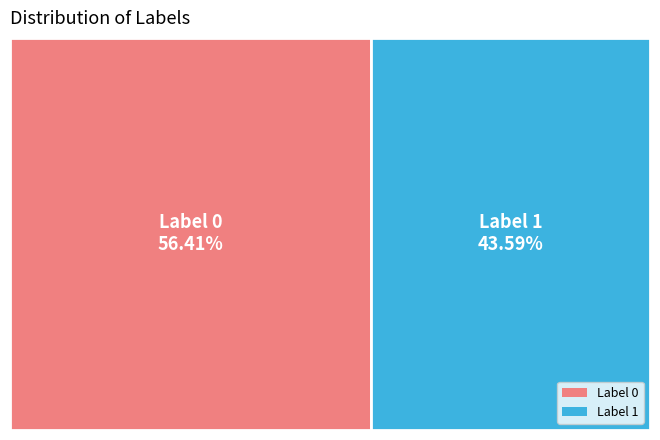

Combined, what portion of the pie is label_0 and label_1?

100.0%